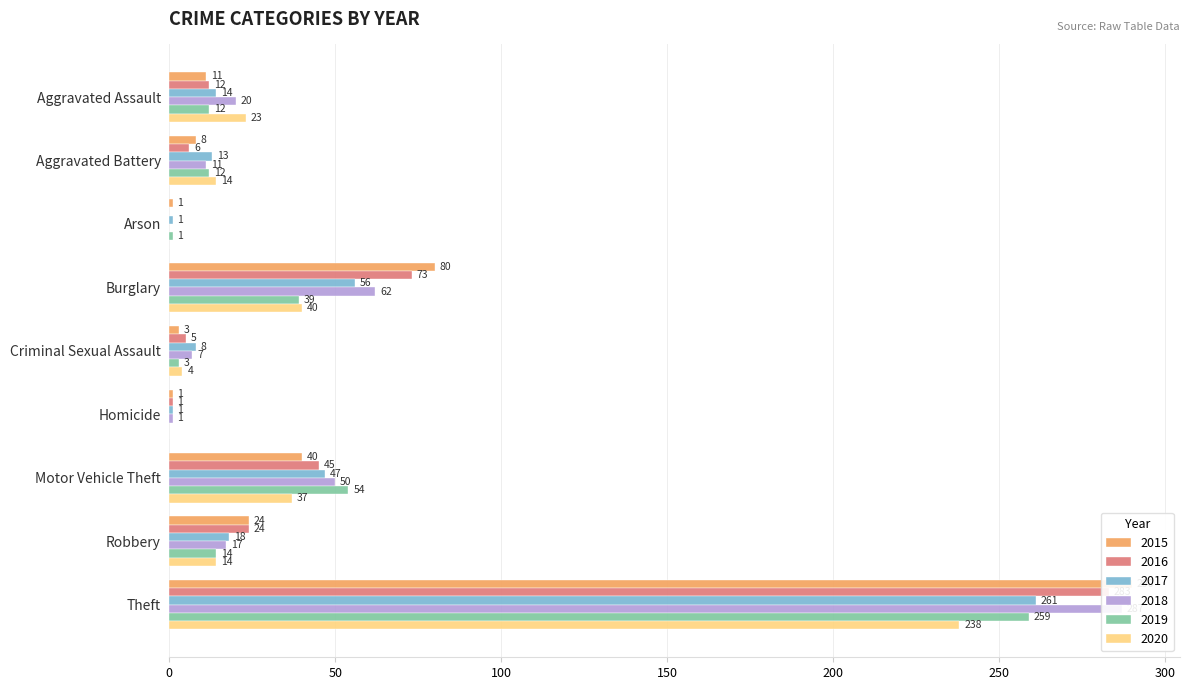

What is the sum of the 2015 values at Aggravated Battery and Arson?

9